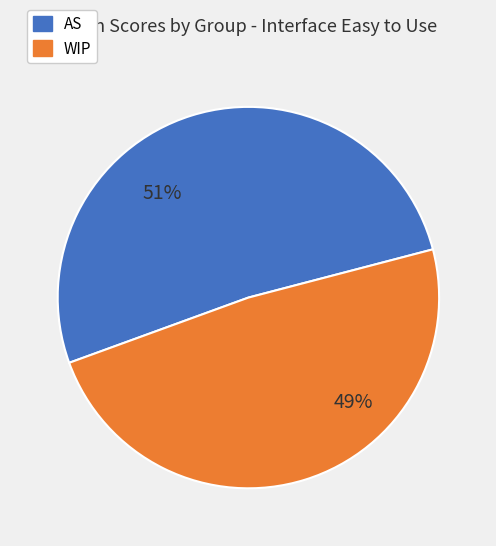

Is there a majority slice in this chart?

Yes